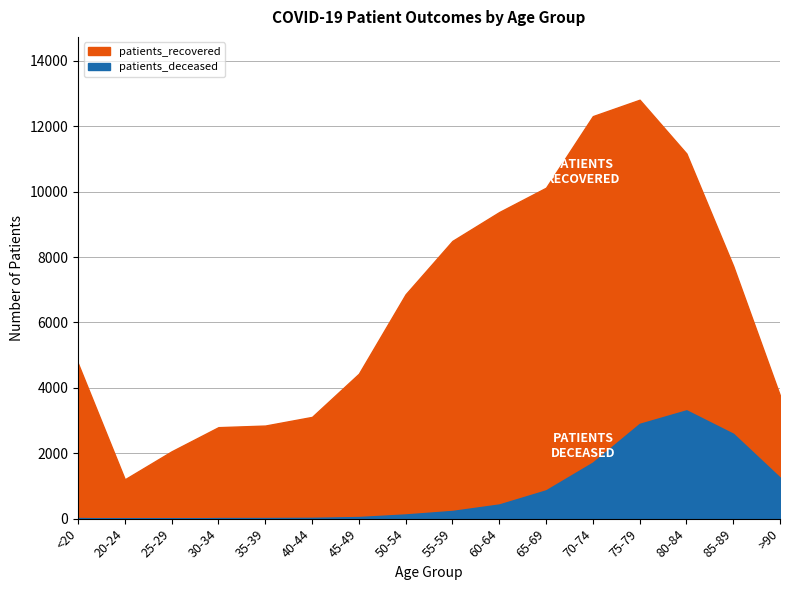

True or false: patients_recovered and patients_deceased cross at least once.

False